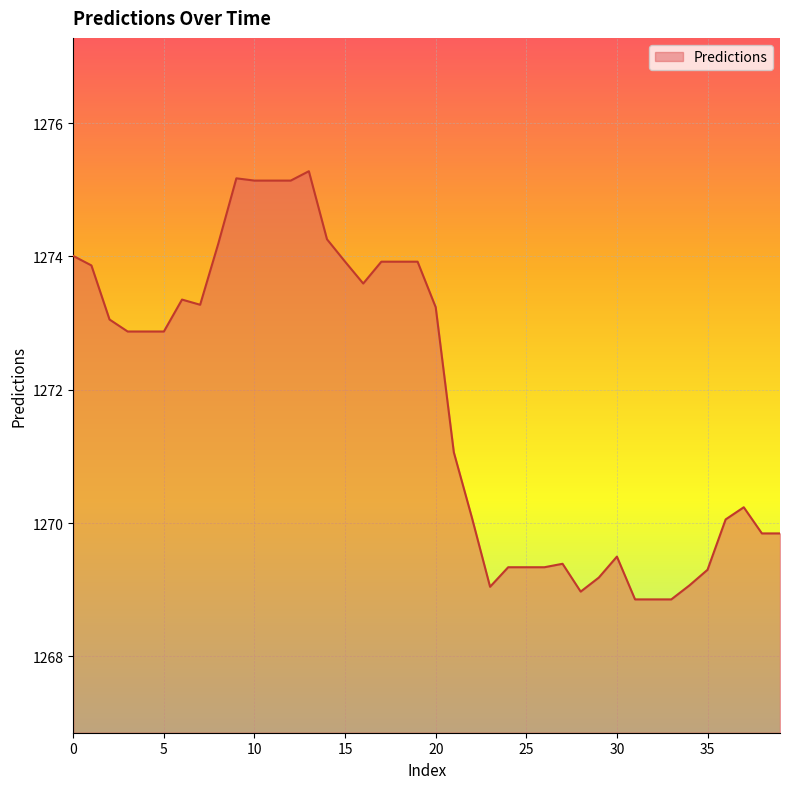

What is the difference between the maximum and minimum values?

6.4